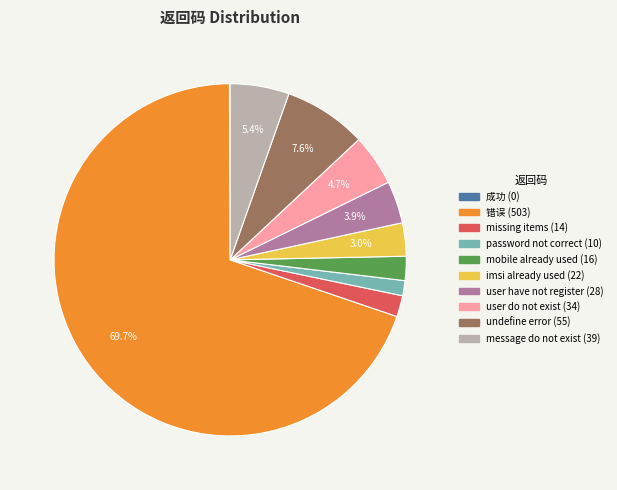

Does user do not exist account for over 50% of the chart?

No